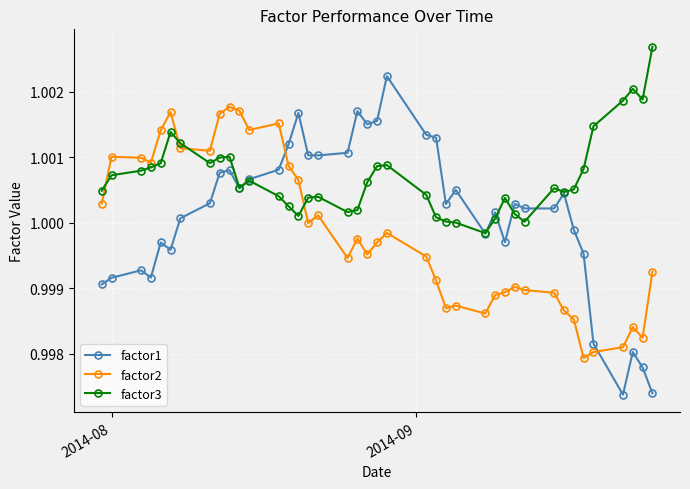

Which series has the widest spread of values?

factor1